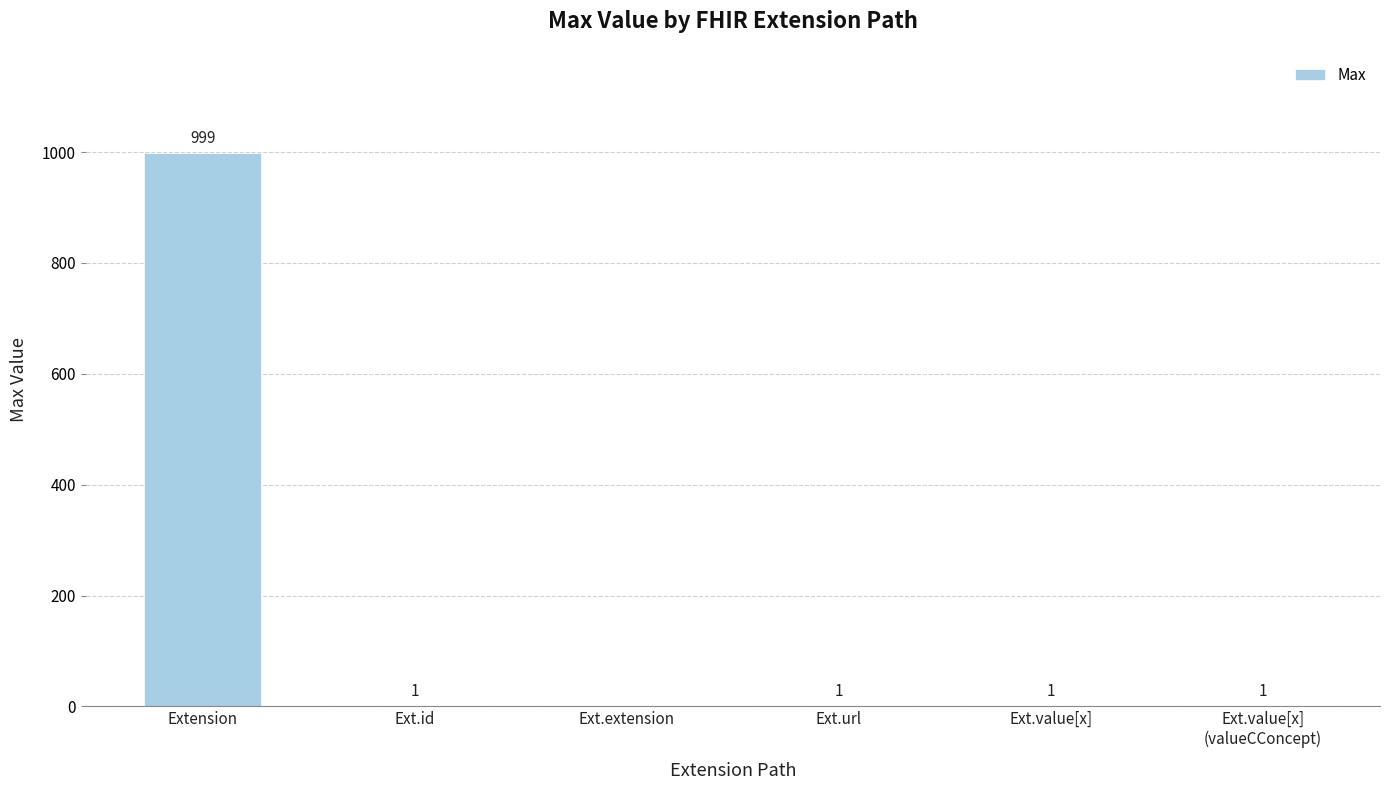

The chart shows a value of 999 at Extension. True or false?

True